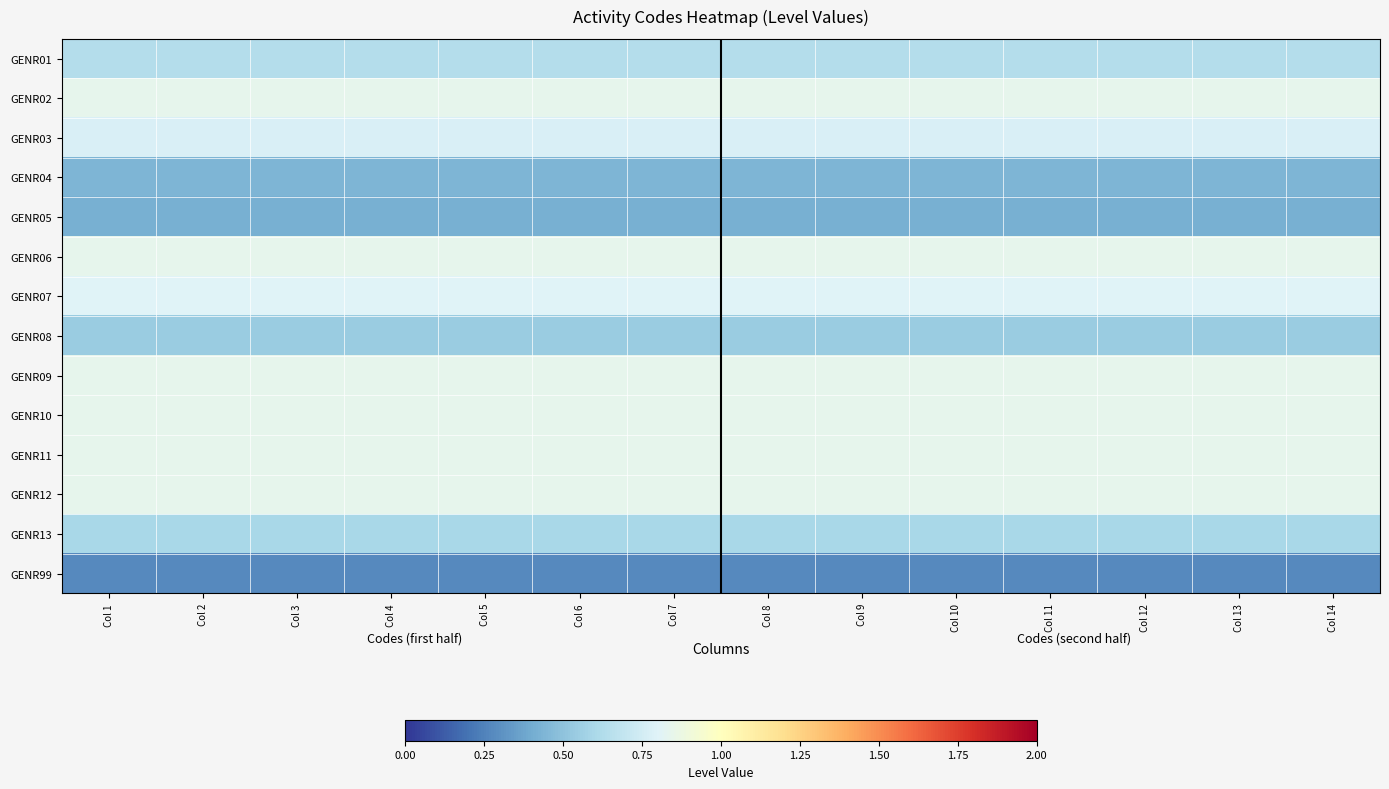

Reading left to right, extract all data points from this chart.

GENR01: Col 1=0.6	Col 2=0.6	Col 3=0.6	Col 4=0.6	Col 5=0.6	Col 6=0.6	Col 7=0.6	Col 8=0.6	Col 9=0.6	Col 10=0.6	Col 11=0.6	Col 12=0.6	Col 13=0.6	Col 14=0.6
GENR02: Col 1=0.8	Col 2=0.8	Col 3=0.8	Col 4=0.8	Col 5=0.8	Col 6=0.8	Col 7=0.8	Col 8=0.8	Col 9=0.8	Col 10=0.8	Col 11=0.8	Col 12=0.8	Col 13=0.8	Col 14=0.8
GENR03: Col 1=0.8	Col 2=0.8	Col 3=0.8	Col 4=0.8	Col 5=0.8	Col 6=0.8	Col 7=0.8	Col 8=0.8	Col 9=0.8	Col 10=0.8	Col 11=0.8	Col 12=0.8	Col 13=0.8	Col 14=0.8
GENR04: Col 1=0.4	Col 2=0.4	Col 3=0.4	Col 4=0.4	Col 5=0.4	Col 6=0.4	Col 7=0.4	Col 8=0.4	Col 9=0.4	Col 10=0.4	Col 11=0.4	Col 12=0.4	Col 13=0.4	Col 14=0.4
GENR05: Col 1=0.4	Col 2=0.4	Col 3=0.4	Col 4=0.4	Col 5=0.4	Col 6=0.4	Col 7=0.4	Col 8=0.4	Col 9=0.4	Col 10=0.4	Col 11=0.4	Col 12=0.4	Col 13=0.4	Col 14=0.4
GENR06: Col 1=0.8	Col 2=0.8	Col 3=0.8	Col 4=0.8	Col 5=0.8	Col 6=0.8	Col 7=0.8	Col 8=0.8	Col 9=0.8	Col 10=0.8	Col 11=0.8	Col 12=0.8	Col 13=0.8	Col 14=0.8
GENR07: Col 1=0.8	Col 2=0.8	Col 3=0.8	Col 4=0.8	Col 5=0.8	Col 6=0.8	Col 7=0.8	Col 8=0.8	Col 9=0.8	Col 10=0.8	Col 11=0.8	Col 12=0.8	Col 13=0.8	Col 14=0.8
GENR08: Col 1=0.5	Col 2=0.5	Col 3=0.5	Col 4=0.5	Col 5=0.5	Col 6=0.5	Col 7=0.5	Col 8=0.5	Col 9=0.5	Col 10=0.5	Col 11=0.5	Col 12=0.5	Col 13=0.5	Col 14=0.5
GENR09: Col 1=0.8	Col 2=0.8	Col 3=0.8	Col 4=0.8	Col 5=0.8	Col 6=0.8	Col 7=0.8	Col 8=0.8	Col 9=0.8	Col 10=0.8	Col 11=0.8	Col 12=0.8	Col 13=0.8	Col 14=0.8
GENR10: Col 1=0.8	Col 2=0.8	Col 3=0.8	Col 4=0.8	Col 5=0.8	Col 6=0.8	Col 7=0.8	Col 8=0.8	Col 9=0.8	Col 10=0.8	Col 11=0.8	Col 12=0.8	Col 13=0.8	Col 14=0.8
GENR11: Col 1=0.8	Col 2=0.8	Col 3=0.8	Col 4=0.8	Col 5=0.8	Col 6=0.8	Col 7=0.8	Col 8=0.8	Col 9=0.8	Col 10=0.8	Col 11=0.8	Col 12=0.8	Col 13=0.8	Col 14=0.8
GENR12: Col 1=0.8	Col 2=0.8	Col 3=0.8	Col 4=0.8	Col 5=0.8	Col 6=0.8	Col 7=0.8	Col 8=0.8	Col 9=0.8	Col 10=0.8	Col 11=0.8	Col 12=0.8	Col 13=0.8	Col 14=0.8
GENR13: Col 1=0.6	Col 2=0.6	Col 3=0.6	Col 4=0.6	Col 5=0.6	Col 6=0.6	Col 7=0.6	Col 8=0.6	Col 9=0.6	Col 10=0.6	Col 11=0.6	Col 12=0.6	Col 13=0.6	Col 14=0.6
GENR99: Col 1=0.3	Col 2=0.3	Col 3=0.3	Col 4=0.3	Col 5=0.3	Col 6=0.3	Col 7=0.3	Col 8=0.3	Col 9=0.3	Col 10=0.3	Col 11=0.3	Col 12=0.3	Col 13=0.3	Col 14=0.3